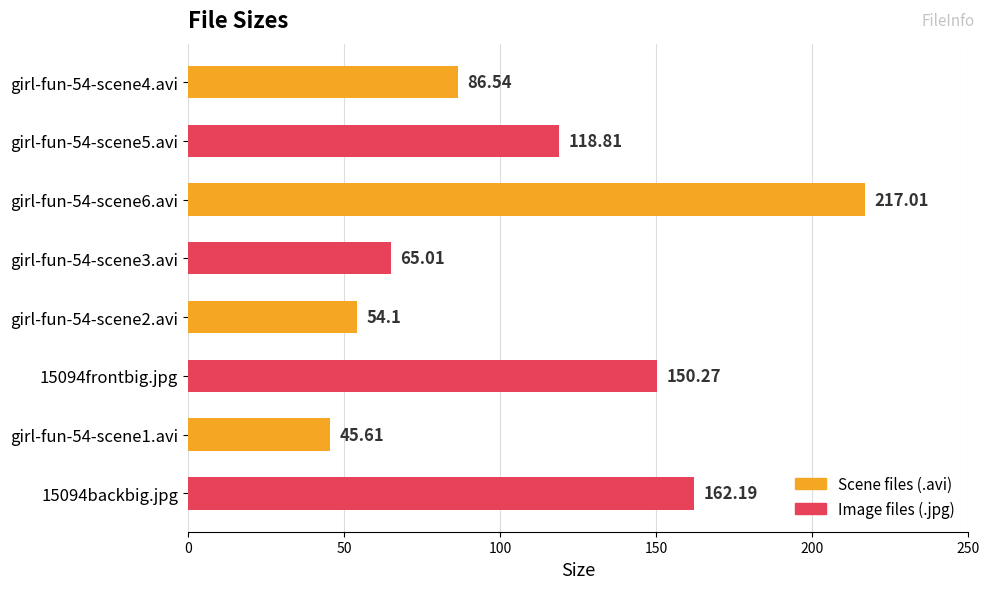

List the labels in order of value, largest first.

girl-fun-54-scene6.avi, 15094backbig.jpg, 15094frontbig.jpg, girl-fun-54-scene5.avi, girl-fun-54-scene4.avi, girl-fun-54-scene3.avi, girl-fun-54-scene2.avi, girl-fun-54-scene1.avi